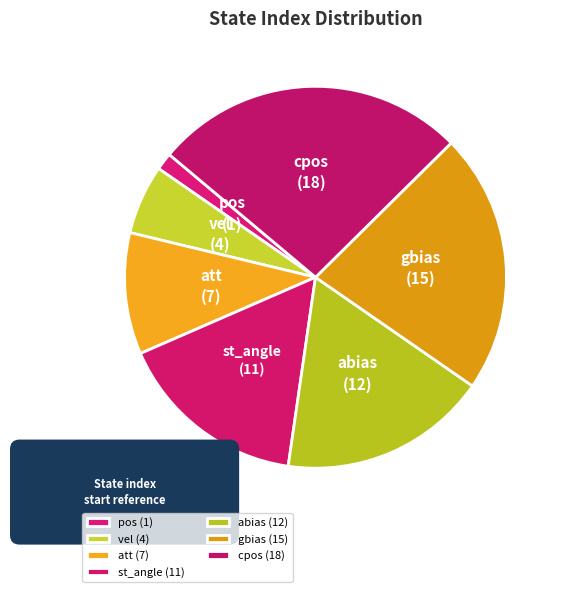

To the nearest percent, what is the combined percentage of vel and st_angle?

22%